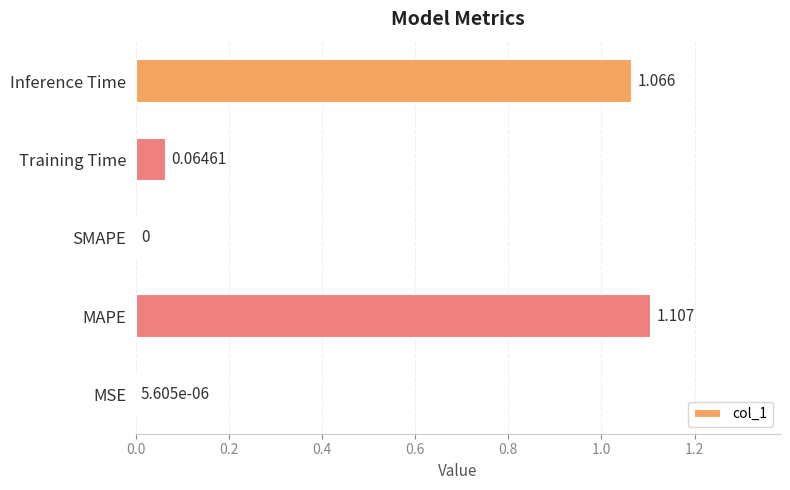

How many data points does each series have?

5